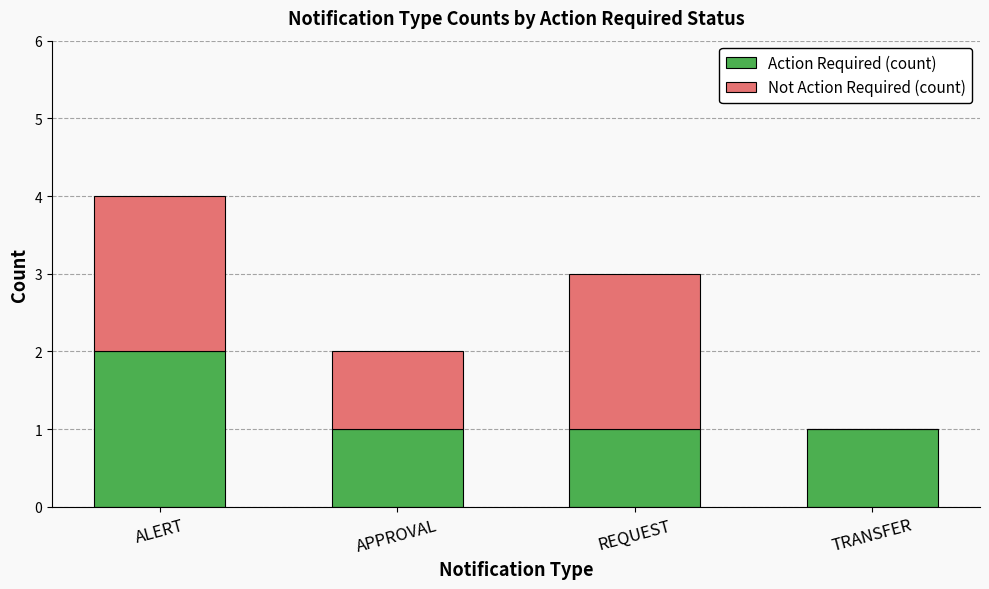

Reading left to right, list the values for the Action Required (count) series.

ALERT=2	APPROVAL=1	REQUEST=1	TRANSFER=1